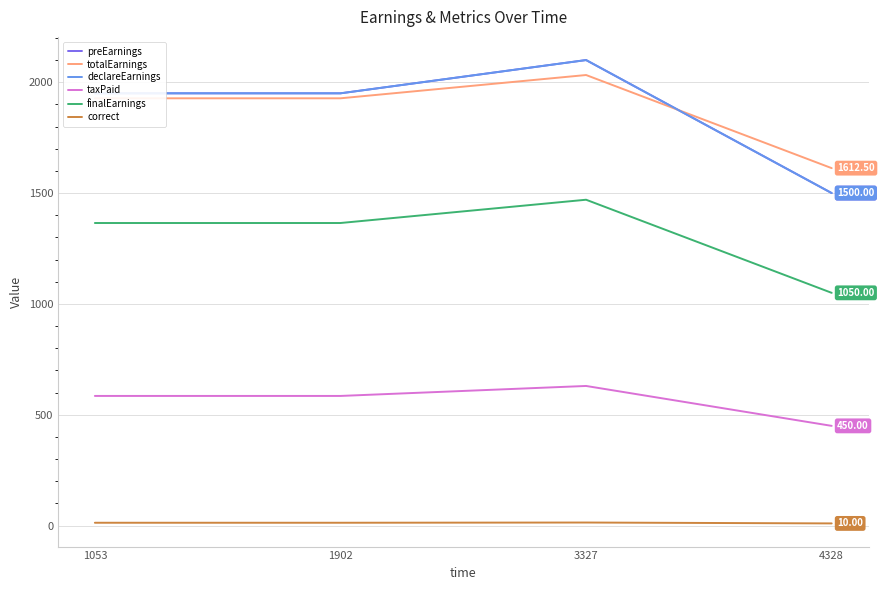

The value of finalEarnings at 4328 is 1050.0. True or false?

True